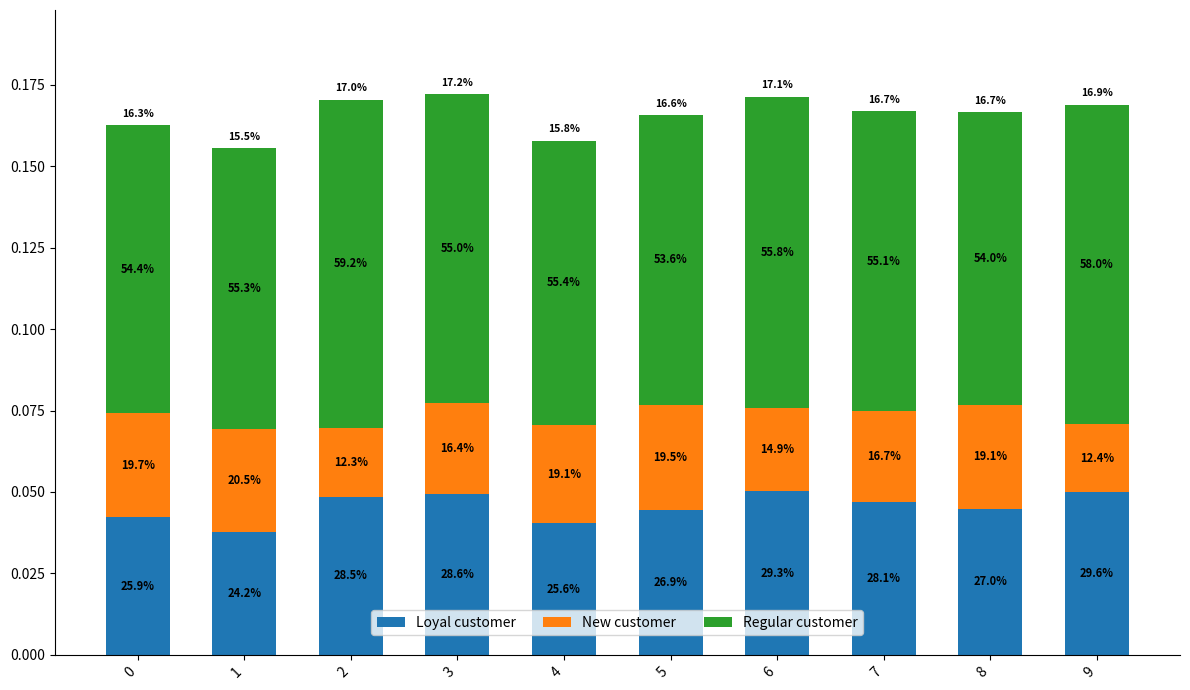

Does the chart contain stacked bars?

Yes